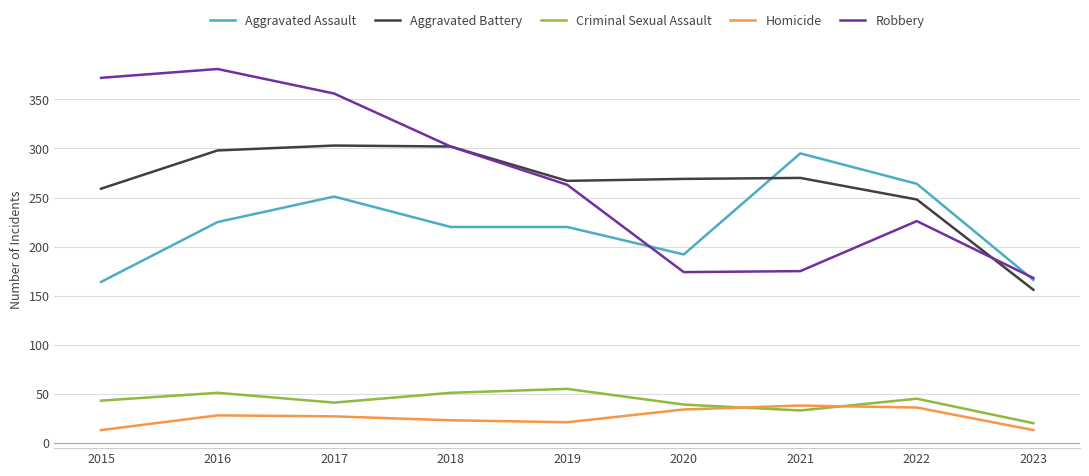

Which series has the largest total across all categories?

Robbery